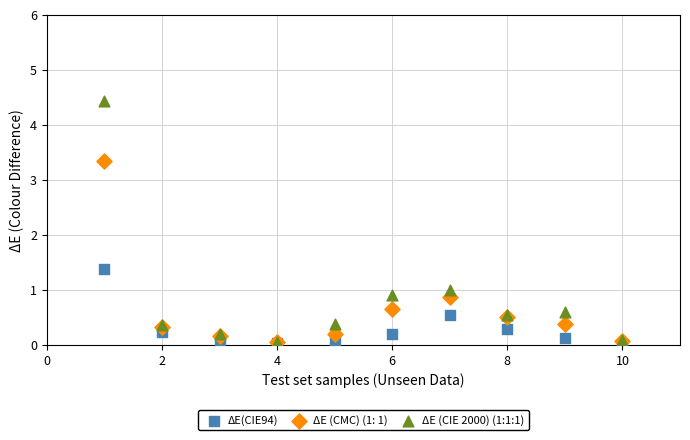

Across all series, what Y value is closest to 2?

1.4